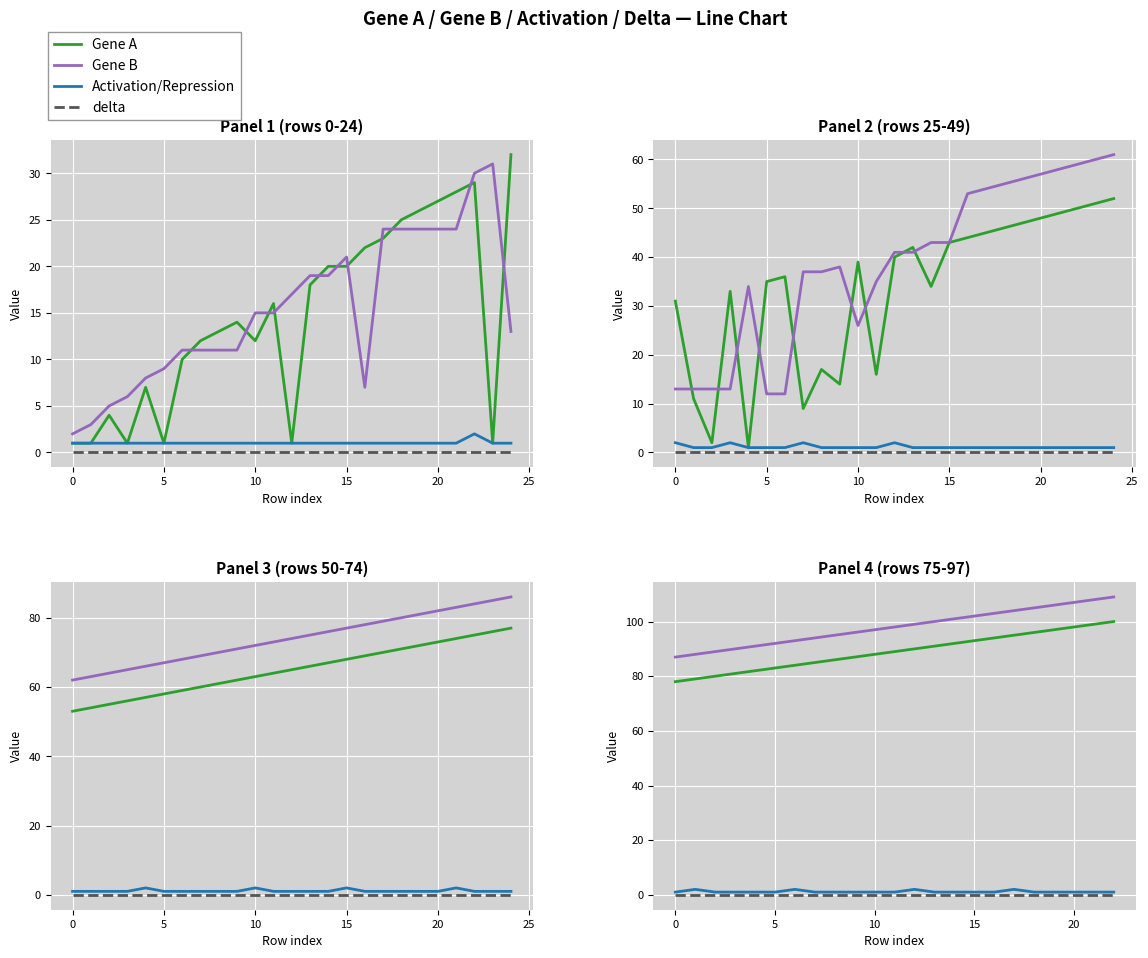

Which series has the largest total across all categories?

Gene B